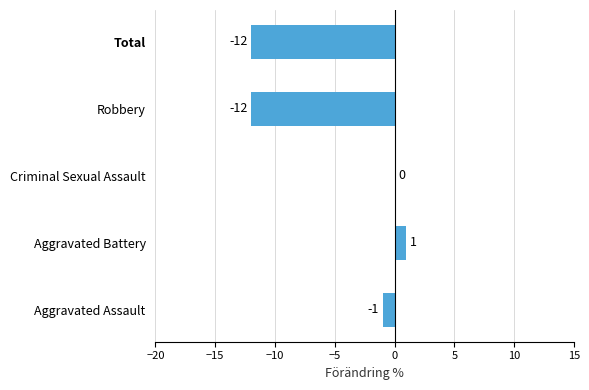

At which label is the value closest to -5?

Aggravated Assault